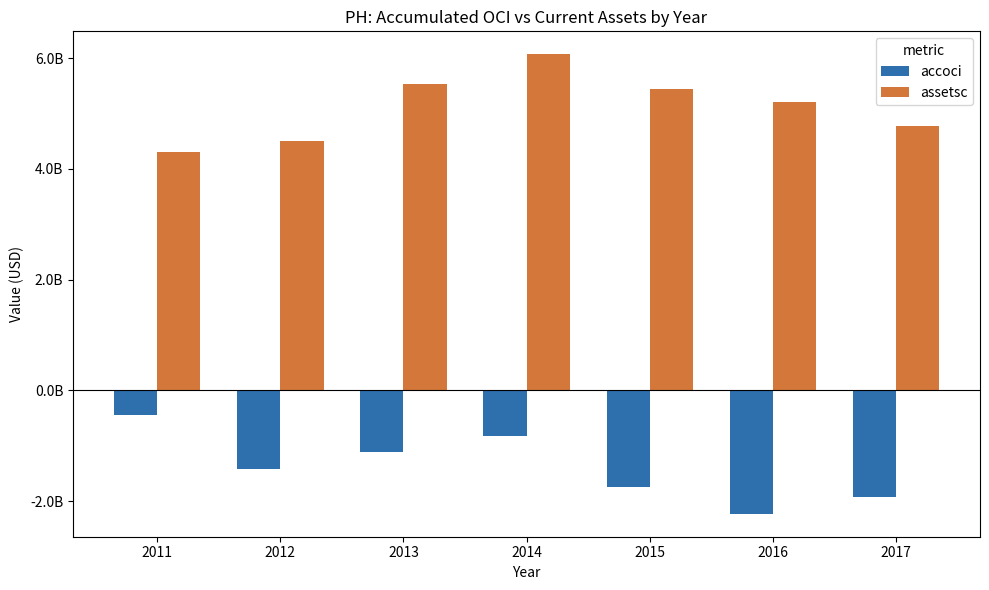

Which series has the largest total across all categories?

assetsc